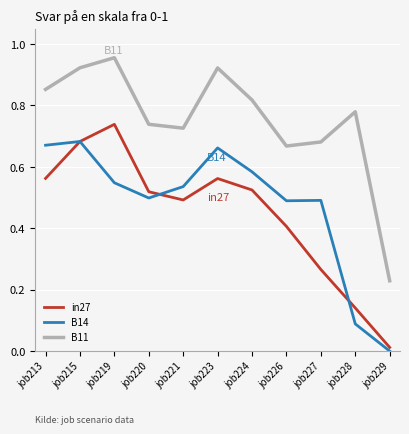

True or false: B14 and in27 cross at least once.

True